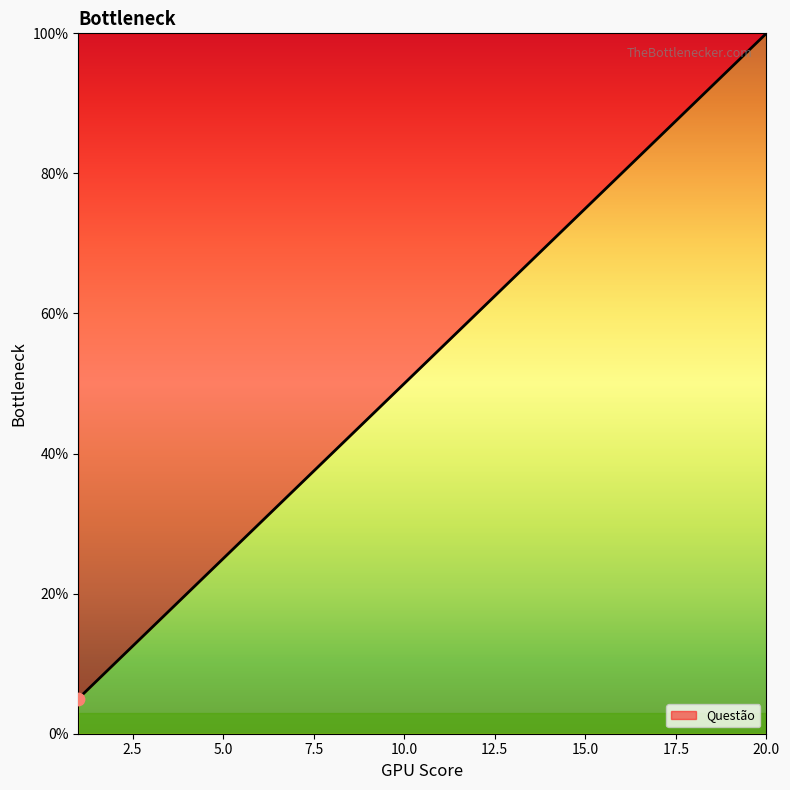

What is the greatest value displayed?

100.0